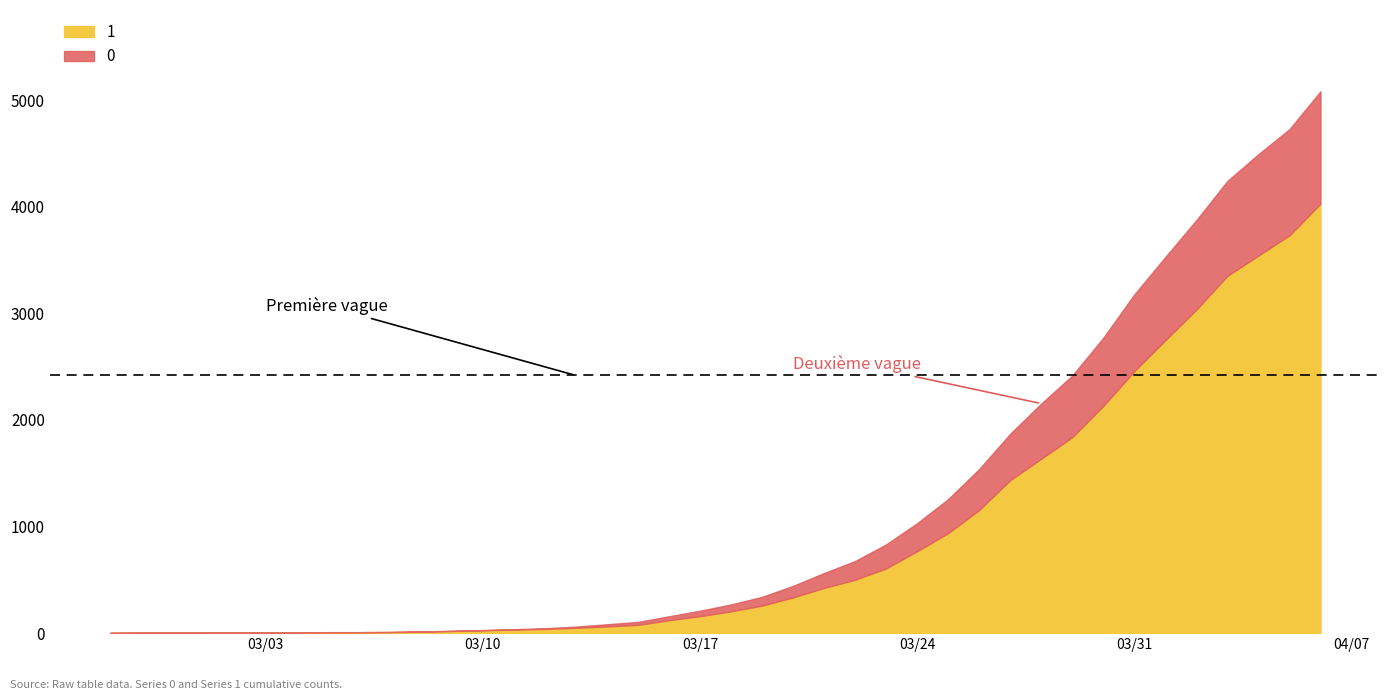

Which series has the largest range (max minus min)?

1